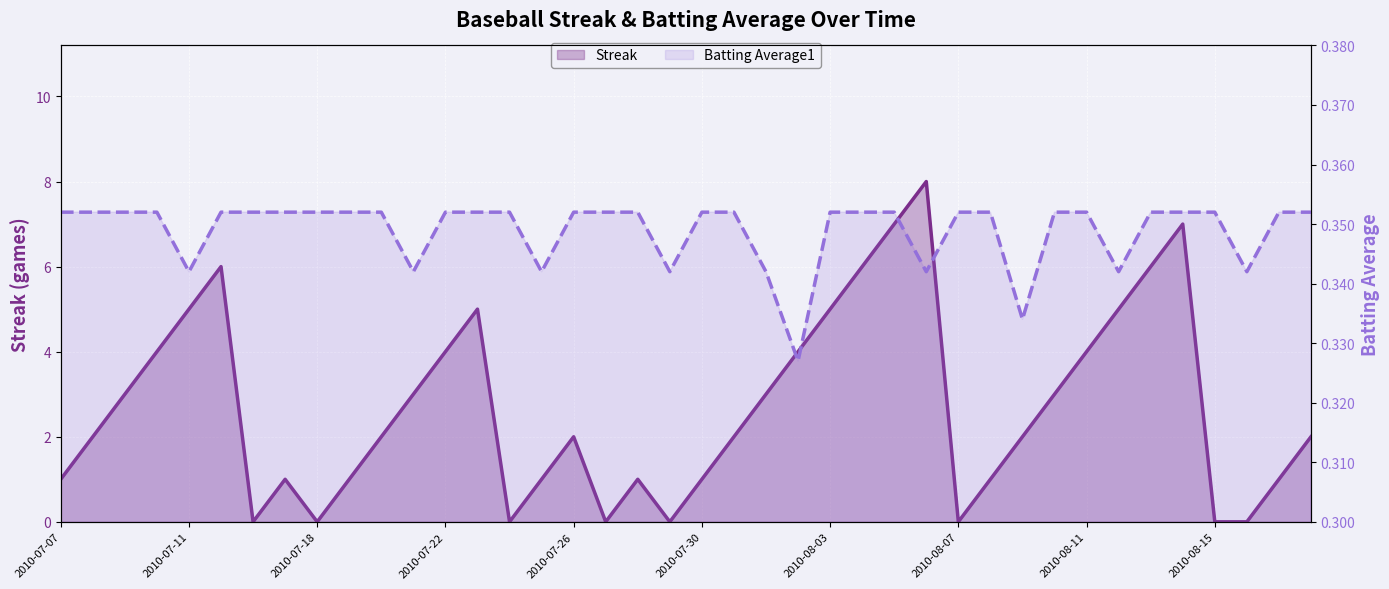

Does the chart display data point markers on the line(s)?

No